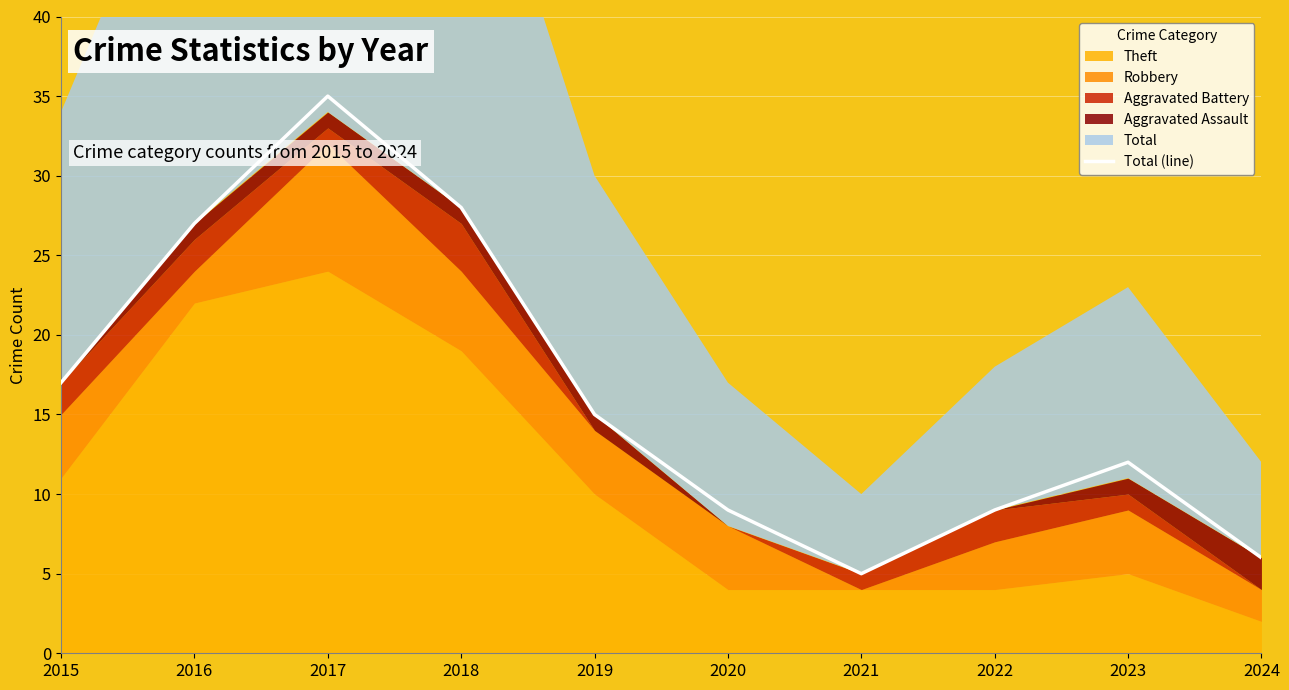

What is the difference between the maximum and minimum values?

30